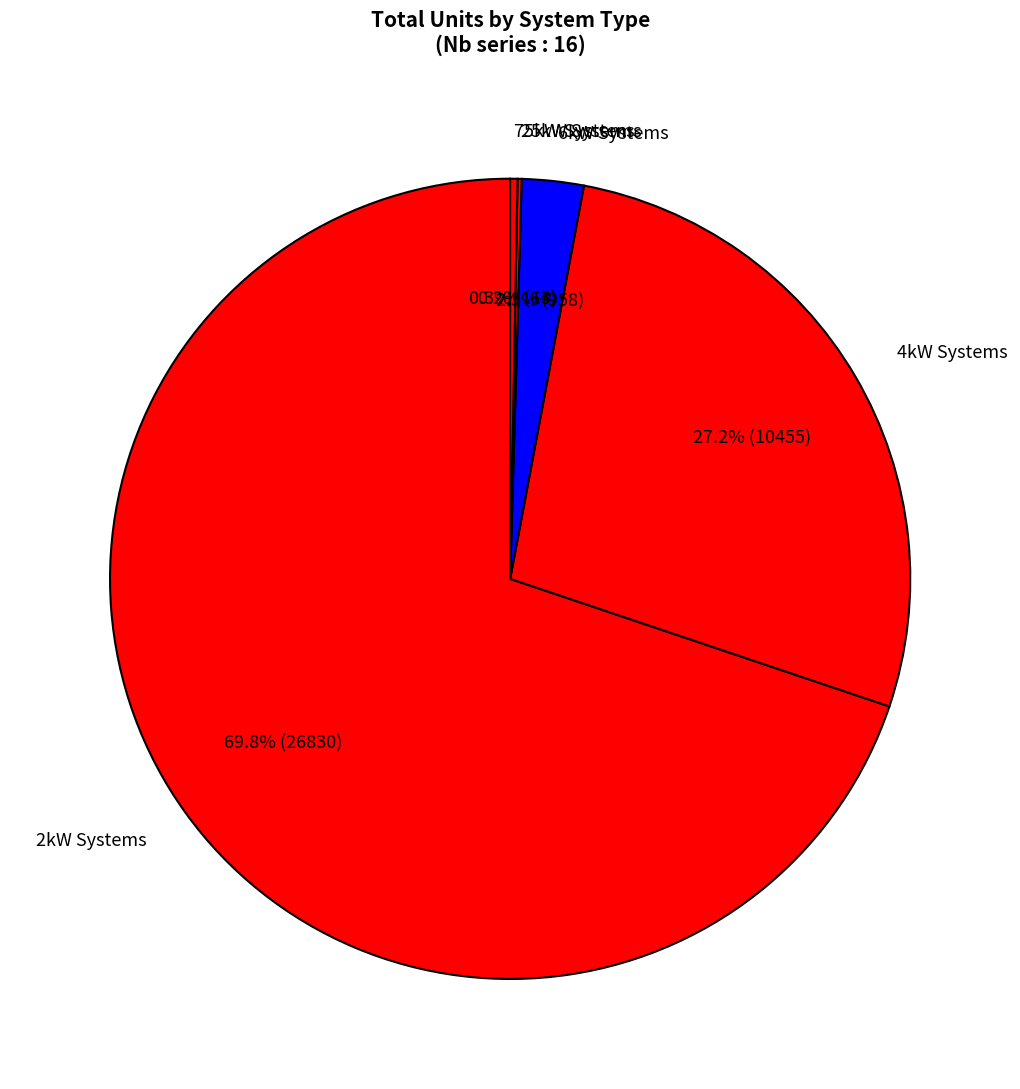

Which has a higher value, 4kW Systems or 6kW Systems?

4kW Systems